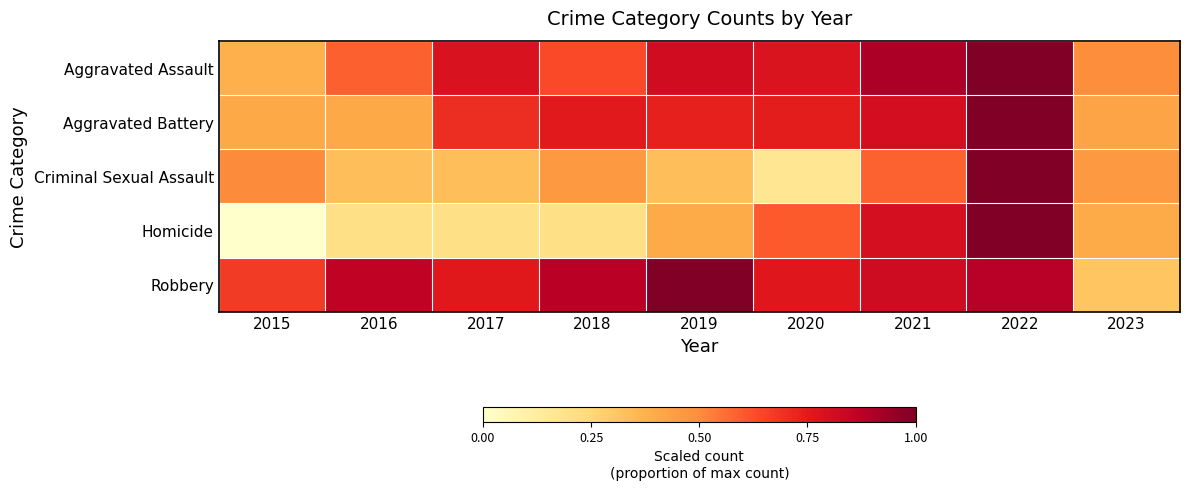

Which series has the largest total across all categories?

Robbery